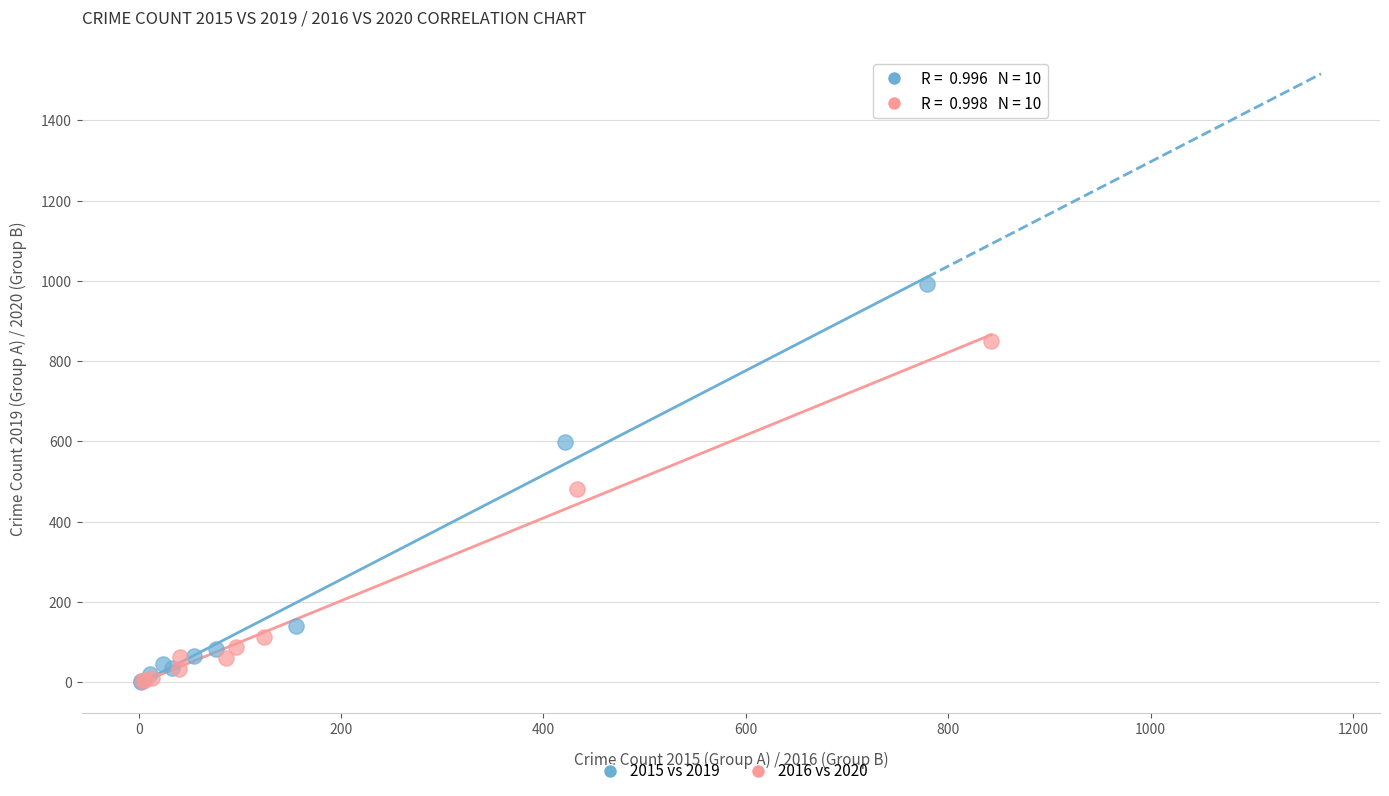

What are all the series names shown in the legend?

2015 vs 2019, 2016 vs 2020